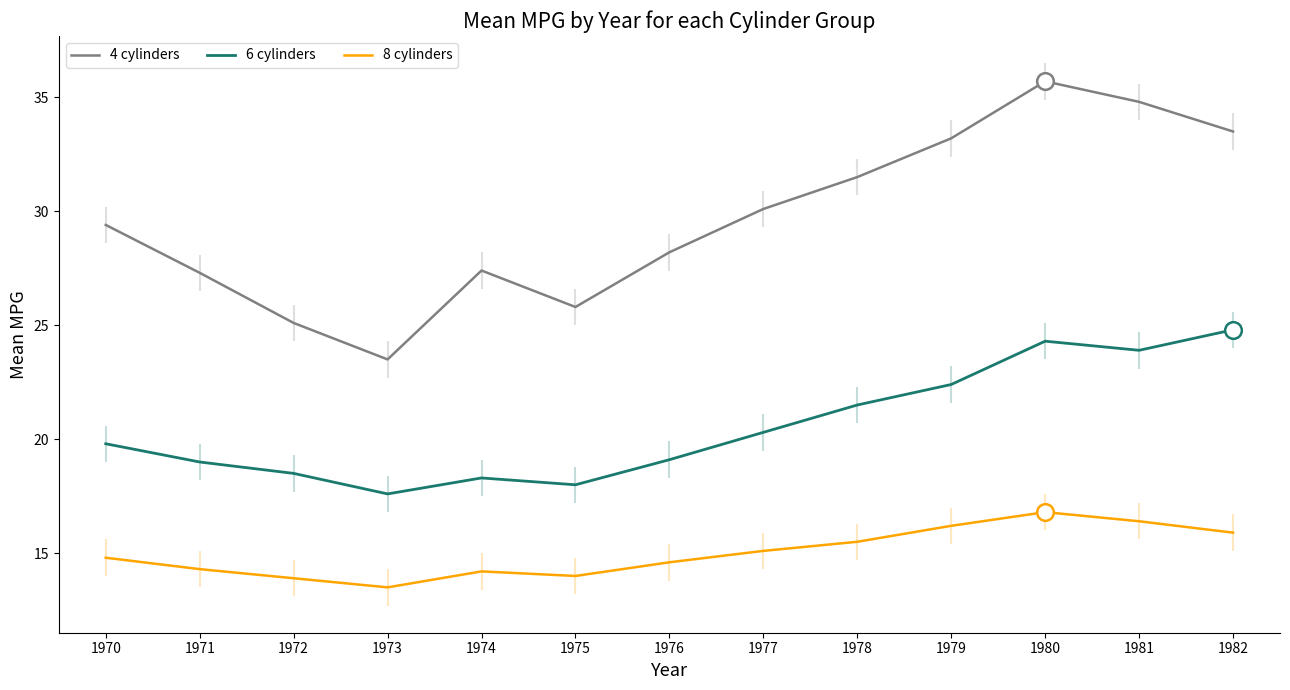

True or false: 6 cylinders has more than 0 interior local peaks.

True